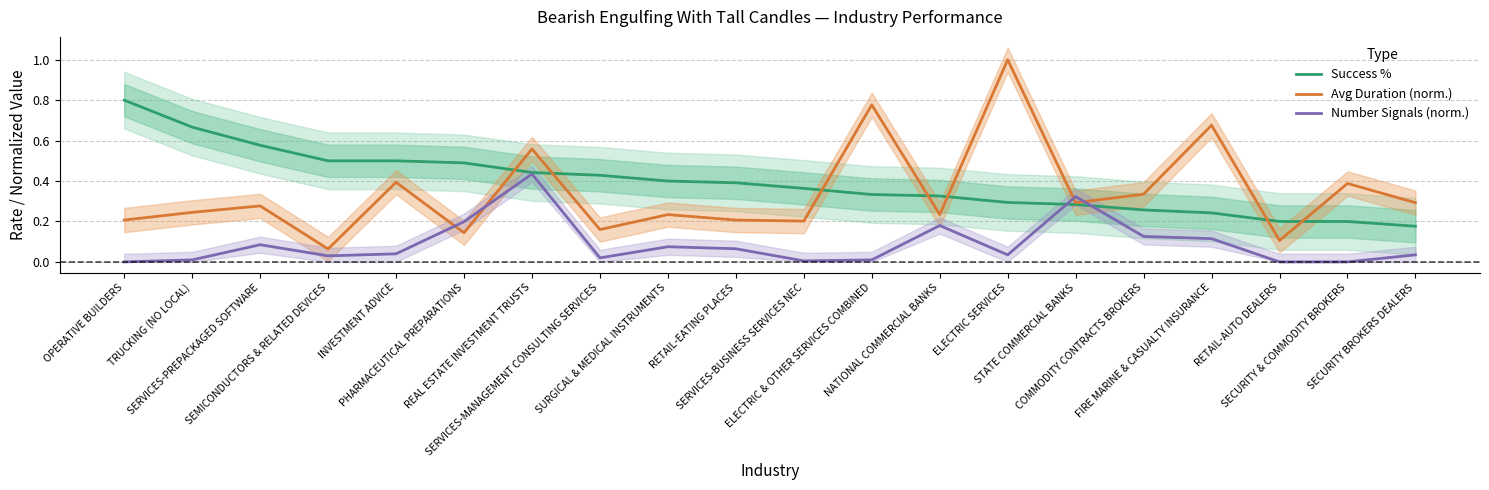

Which series has the largest total across all categories?

Success %